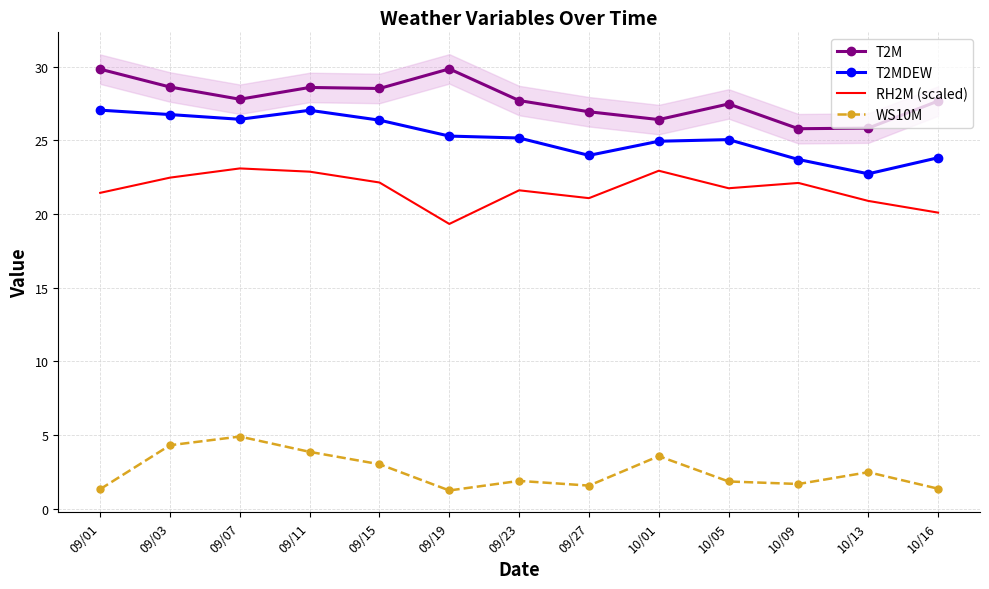

Rank the categories by T2M value from lowest to highest.

10/09, 10/13, 10/01, 09/27, 10/05, 10/16, 09/23, 09/07, 09/15, 09/11, 09/03, 09/01, 09/19